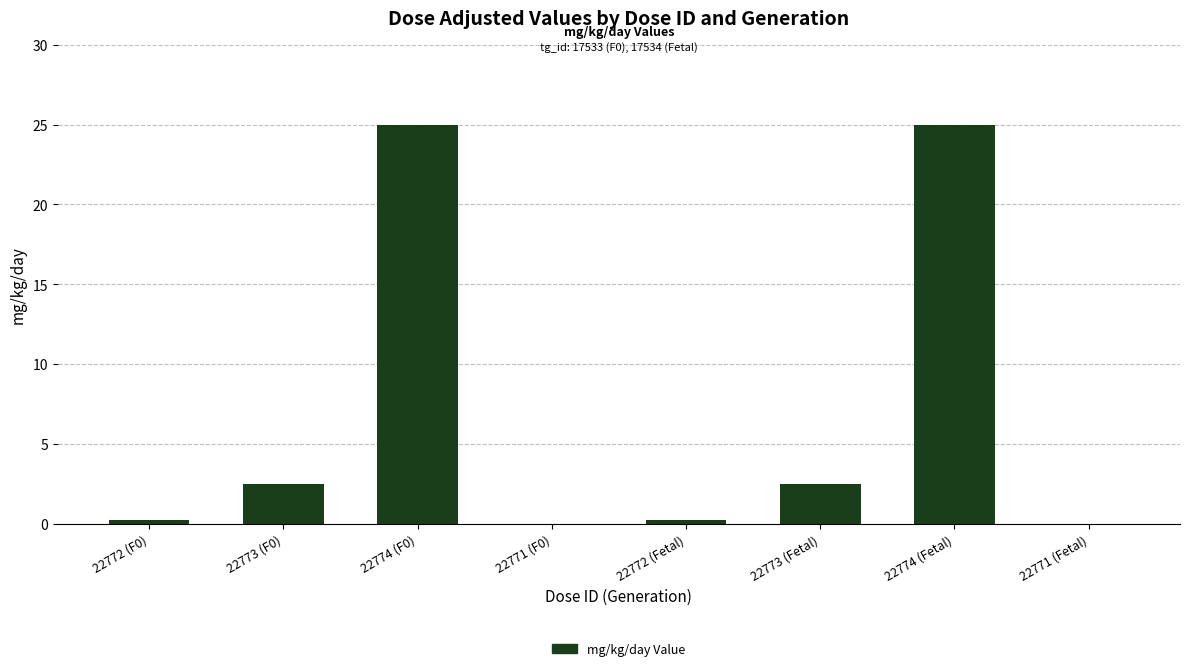

What is the average value?

6.9